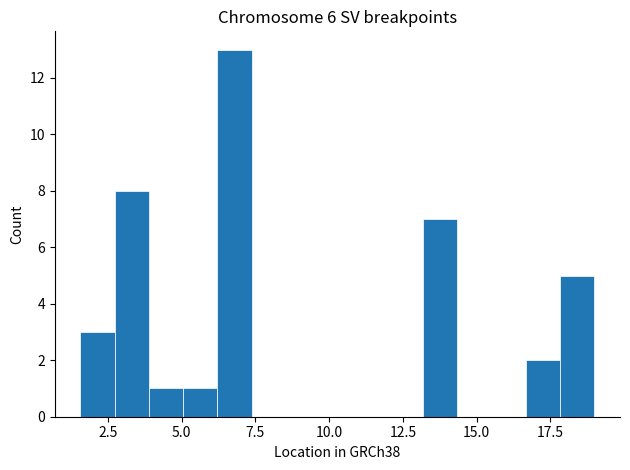

Around what value on the x-axis is the tallest bar? Give the approximate position of its centre, as read against the axis.

7.0